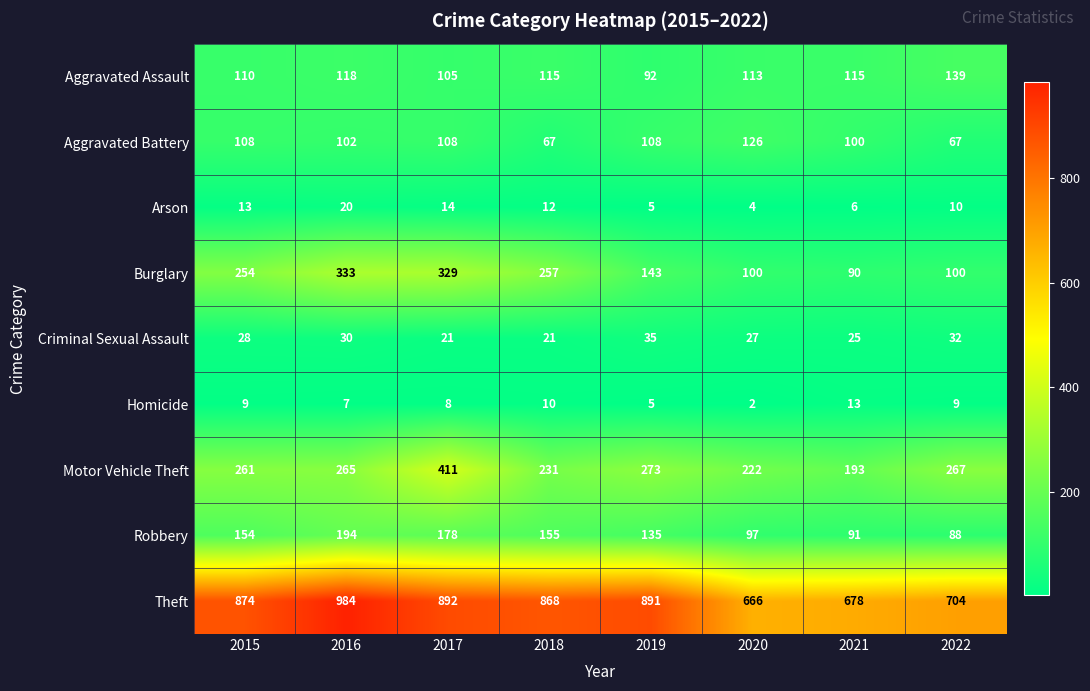

At which label does Burglary reach its peak?

2016